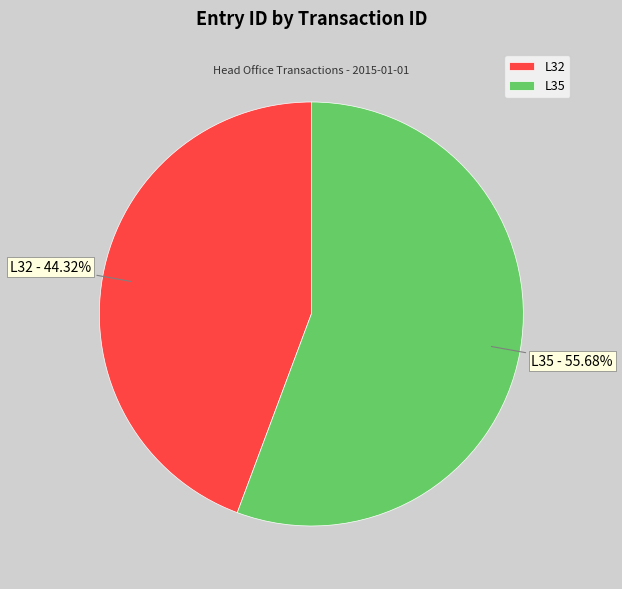

True or false: L35 accounts for 56% of the total.

True